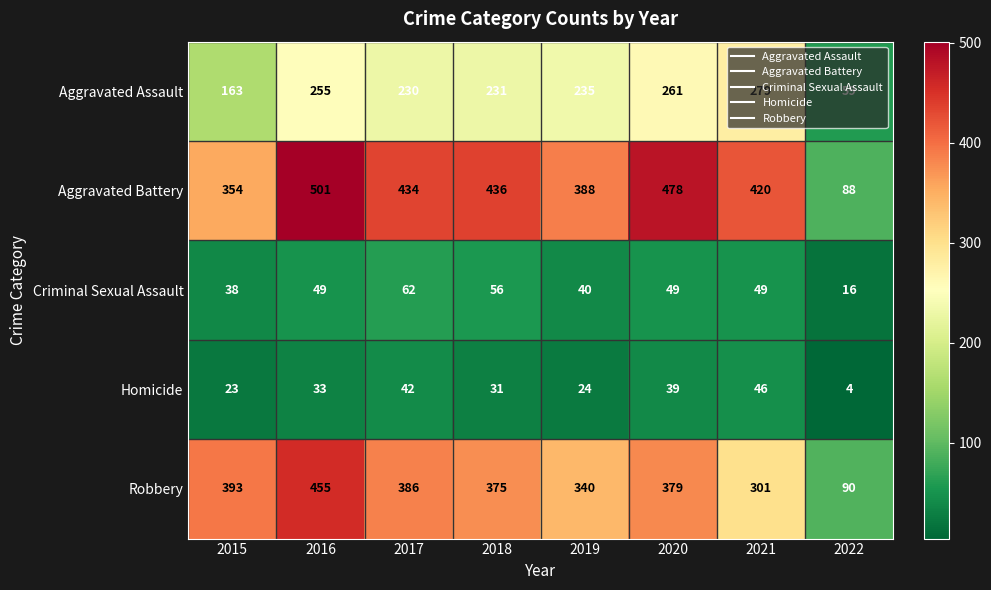

What is the approximate value of Criminal Sexual Assault at 2022, to the nearest 5?

15